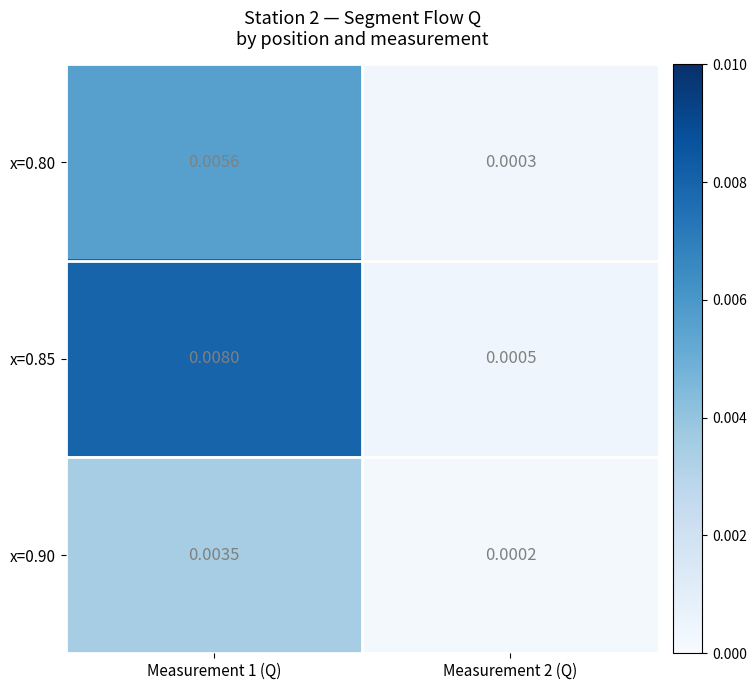

Is the value of x=0.90 at Measurement 2 (Q) greater than the value of x=0.85 at Measurement 1 (Q)?

No